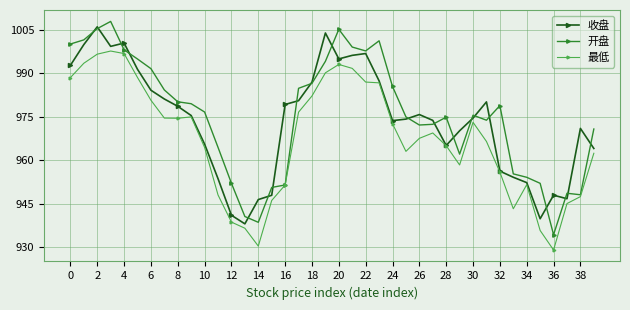

Which series has the largest range (max minus min)?

开盘